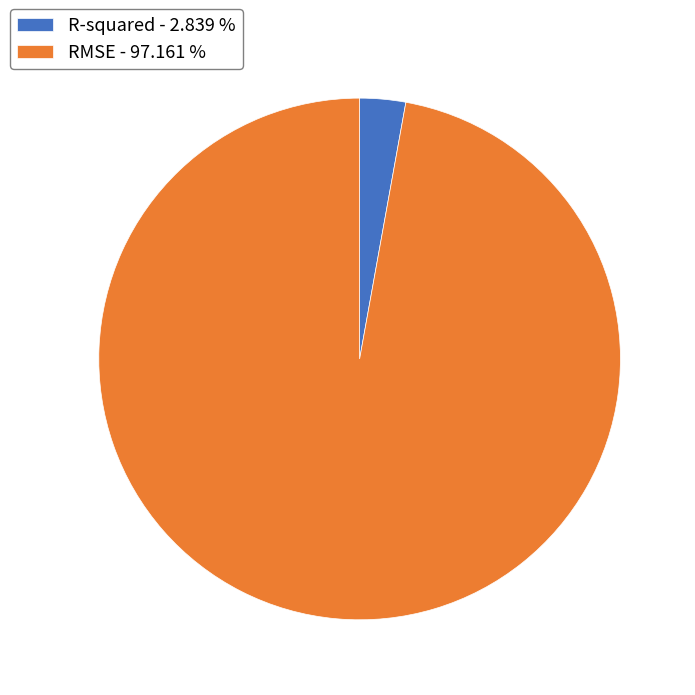

Between R-squared - 2.839 % and RMSE - 97.161 %, which is larger?

RMSE - 97.161 %